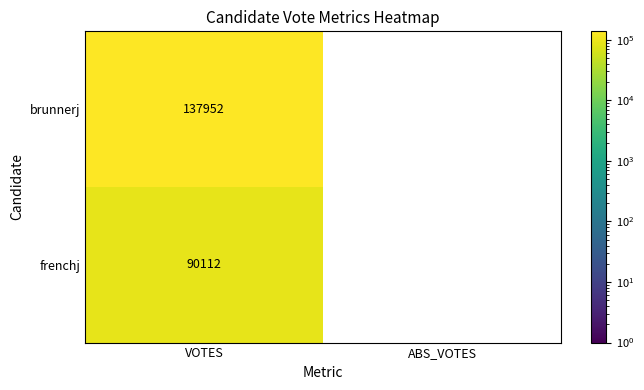

What is the sum of the frenchj values at VOTES and ABS_VOTES?

90112